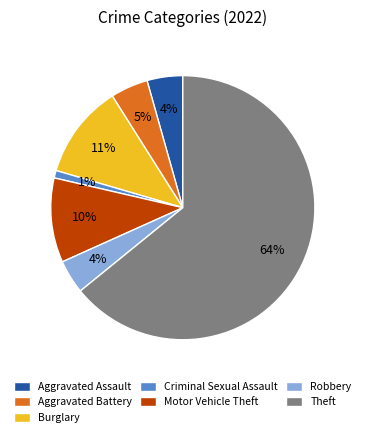

Do Motor Vehicle Theft and Burglary together represent more than half of the pie?

No